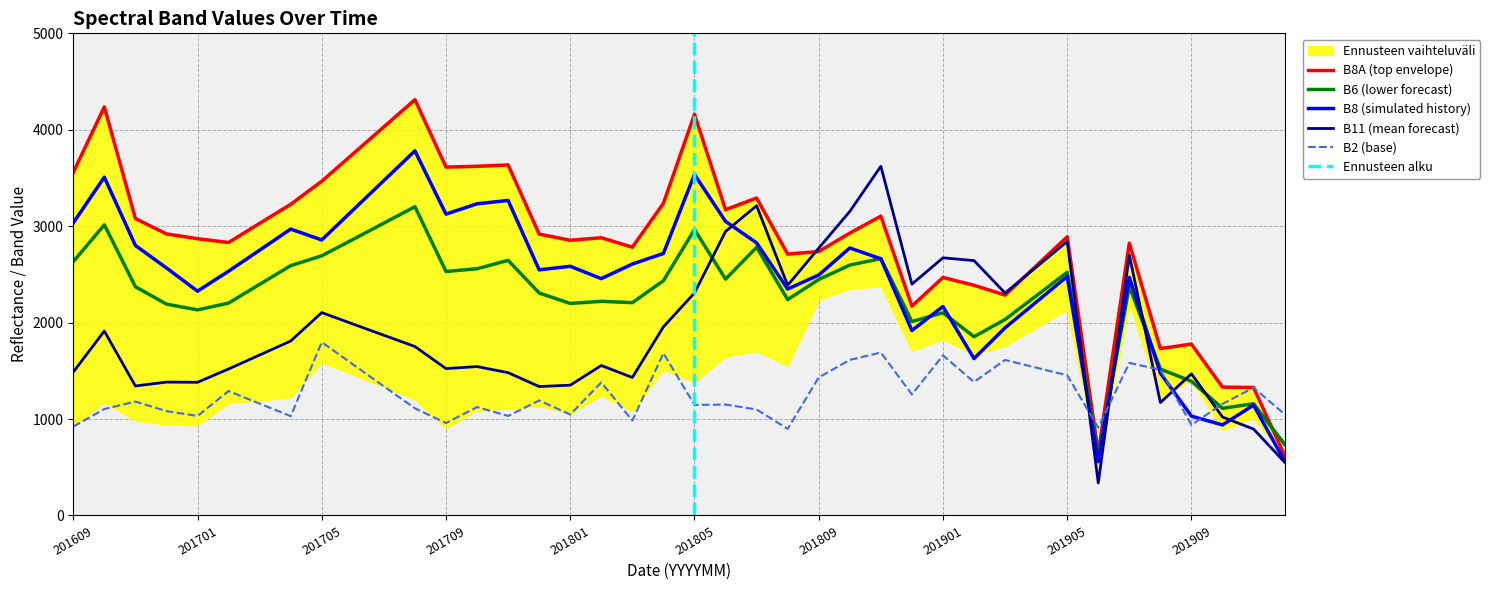

At 201706, list the series in order from smallest to largest.

B2, B11, B6, B8, B8A